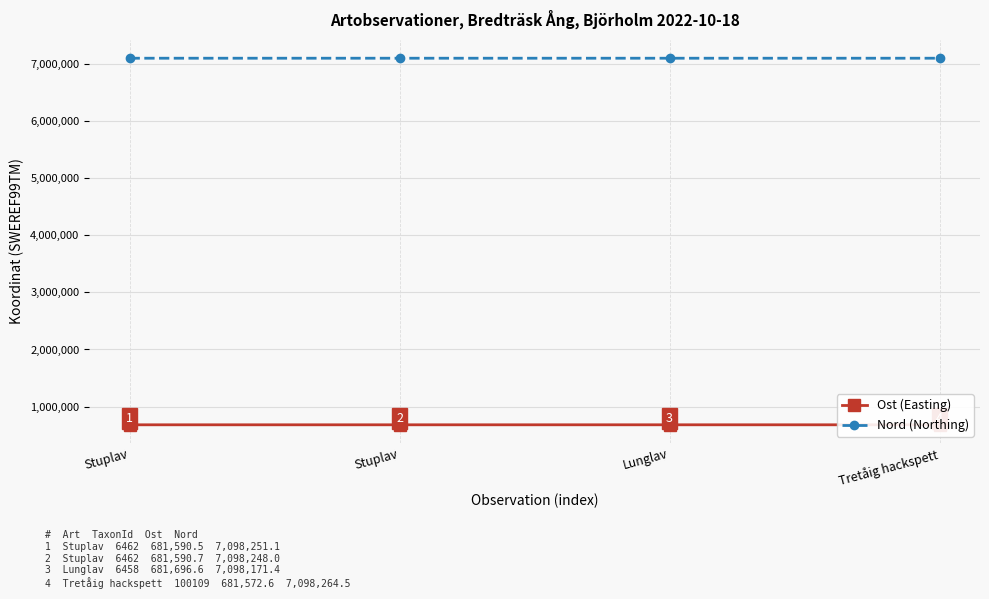

The Nord (Northing) series shows 12338330.3 at Tretåig hackspett. True or false?

False